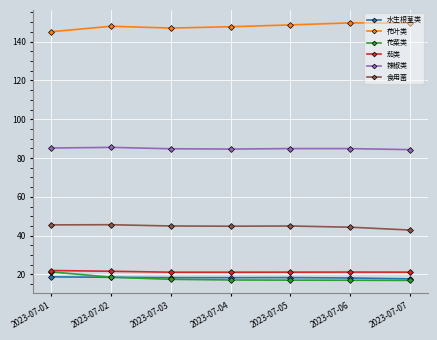

What is the difference between the highest and lowest values at 2023-07-02?

129.3